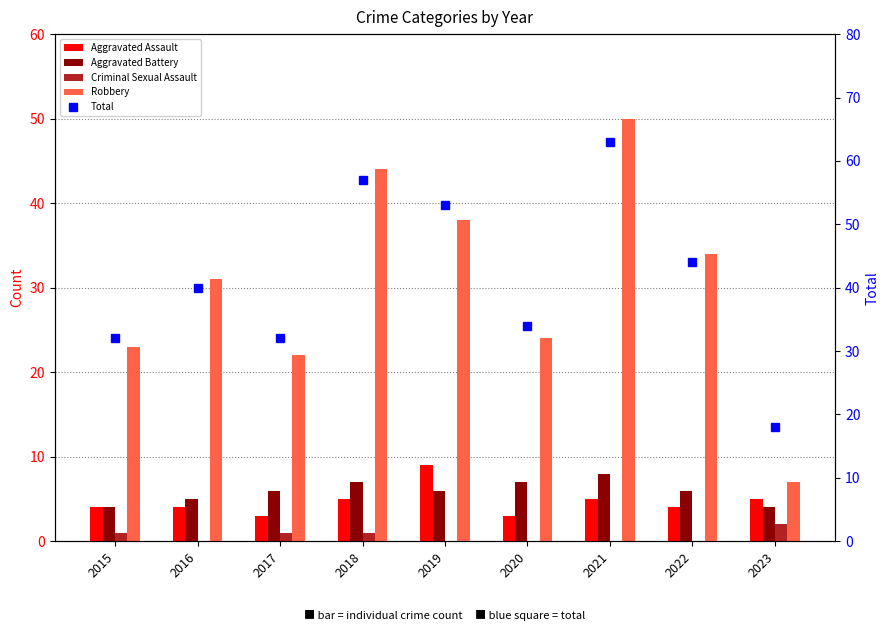

Which series changed the most between 2019 and 2023?

Total